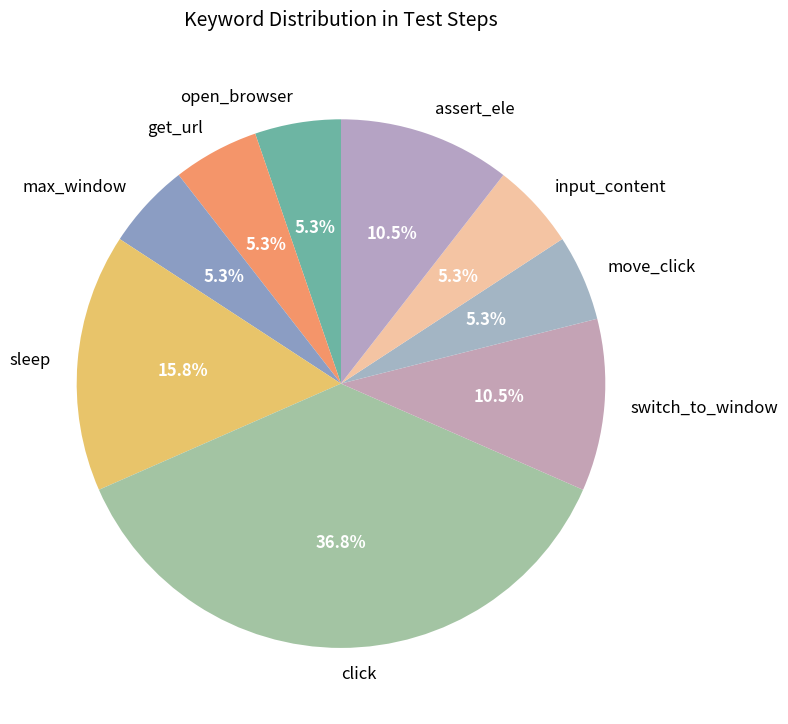

Is there a majority slice in this chart?

No